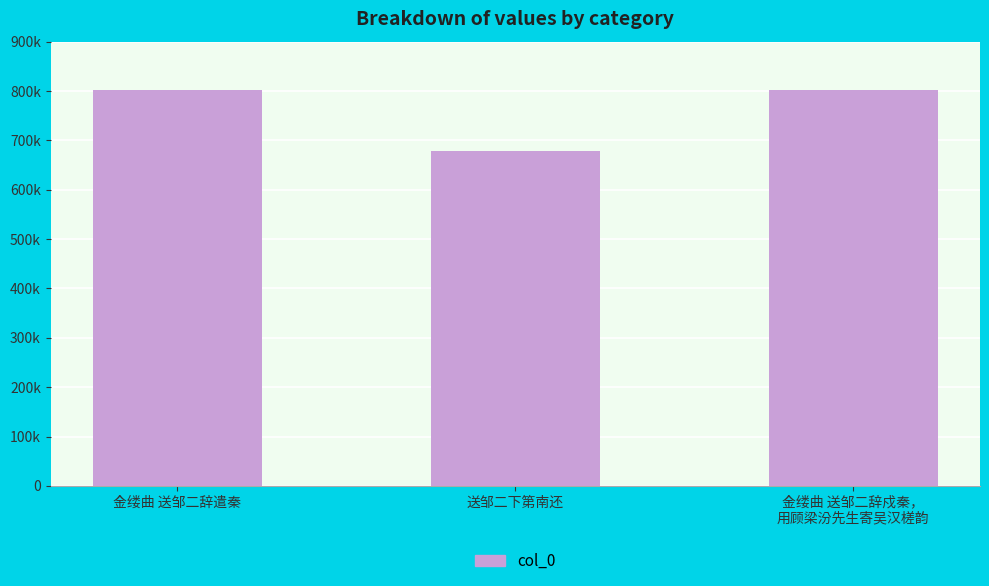

Are the bars horizontal?

No